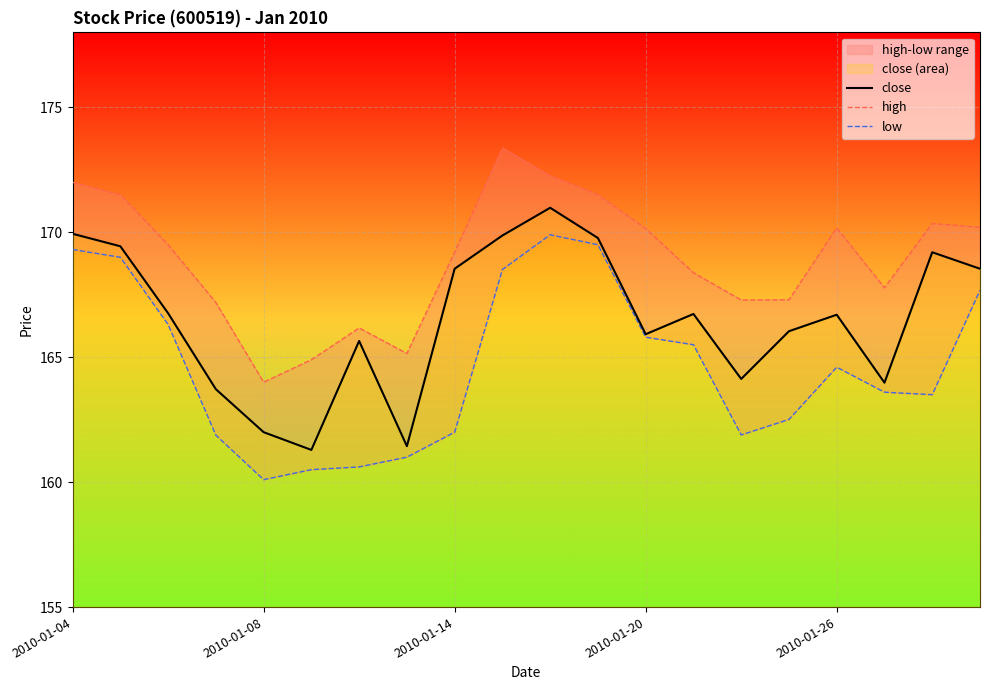

Reading left to right, extract all data points from this chart.

close: 169.9	169.4	166.8	163.7	162.0	161.3	165.7	161.4	168.5	169.9	171.0	169.8	165.9	166.7	164.1	166.0	166.7	164.0	169.2	168.5
high: 172.0	171.5	169.5	167.2	164.0	164.9	166.2	165.2	169.2	173.4	172.3	171.5	170.2	168.4	167.3	167.3	170.2	167.8	170.3	170.2
low: 169.3	169.0	166.3	161.9	160.1	160.5	160.6	161.0	162.0	168.5	169.9	169.5	165.8	165.5	161.9	162.5	164.6	163.6	163.5	167.7